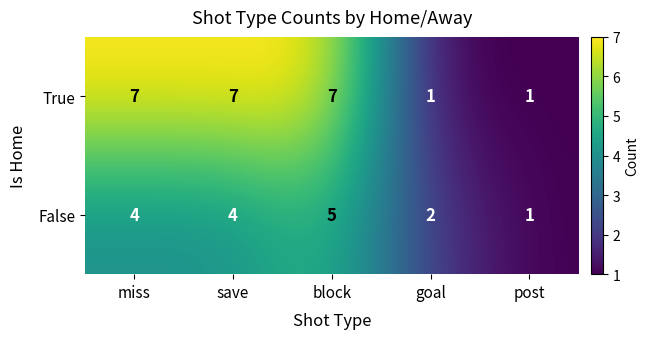

Which series changed the most between miss and block?

False